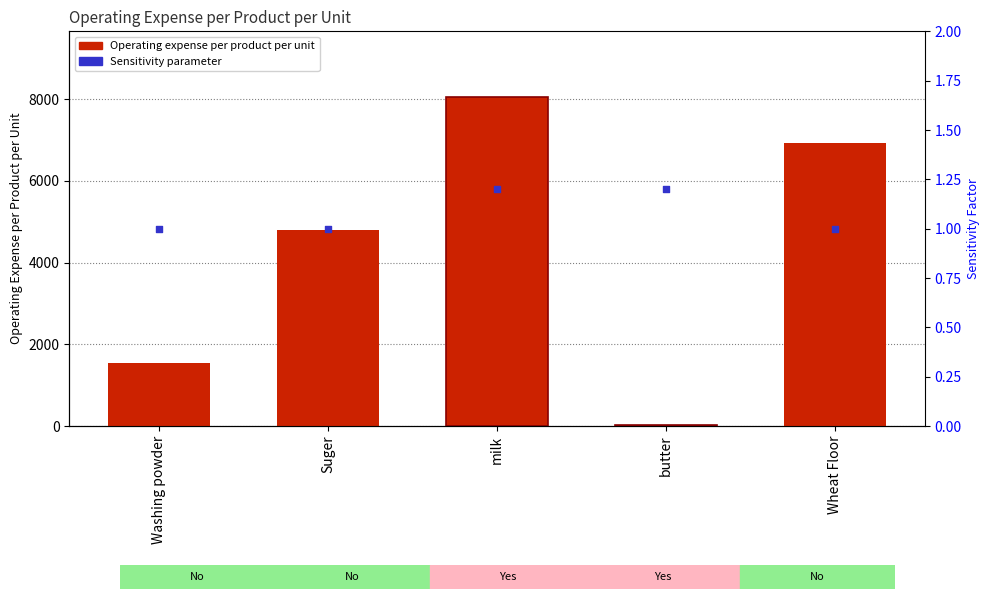

At how many categories does at least one series exceed 1912?

3